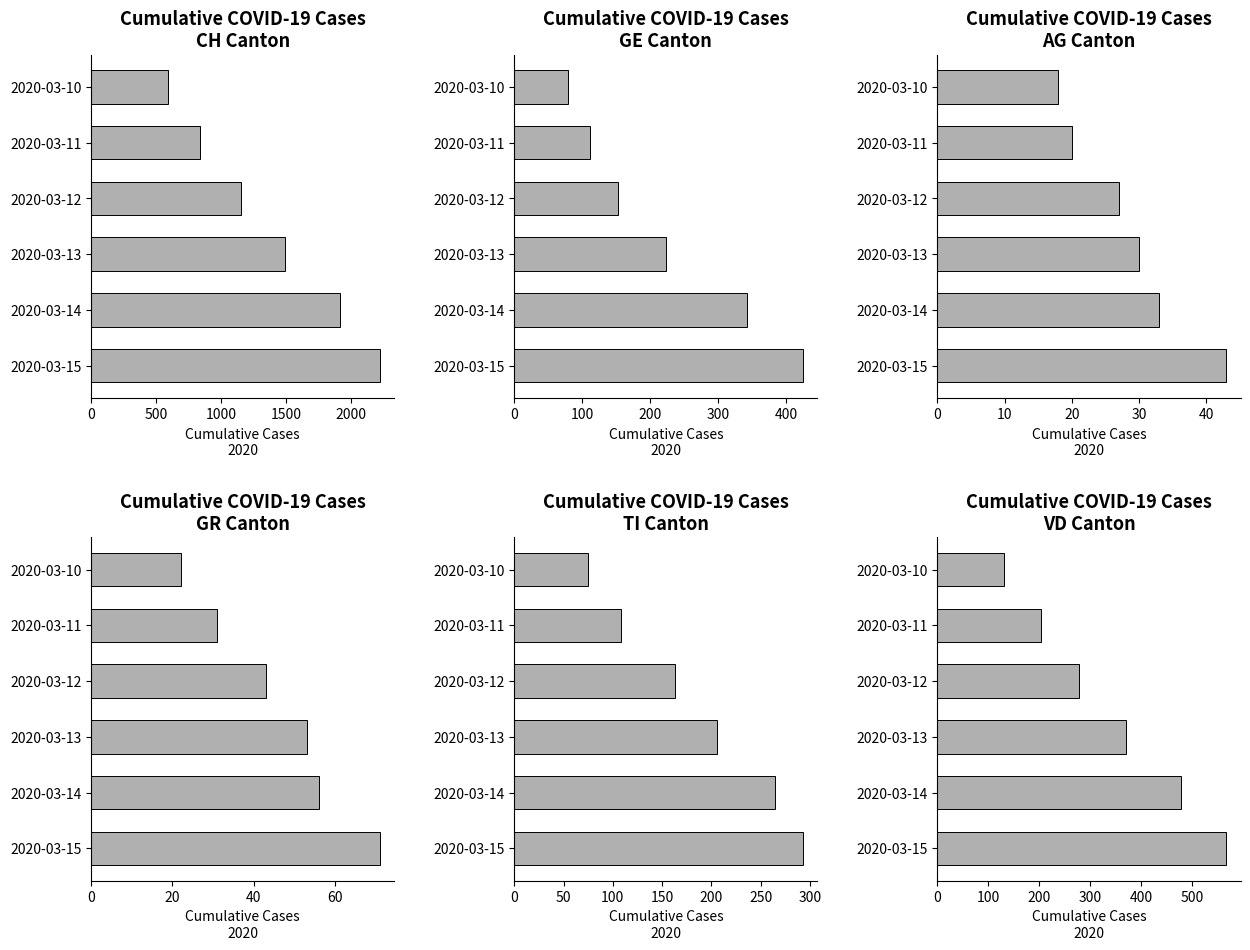

How many bars are there in total?

36